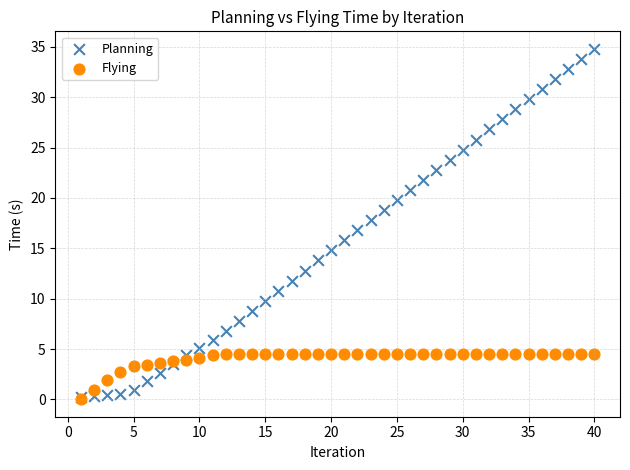

Which series has the widest spread of Y values?

Planning